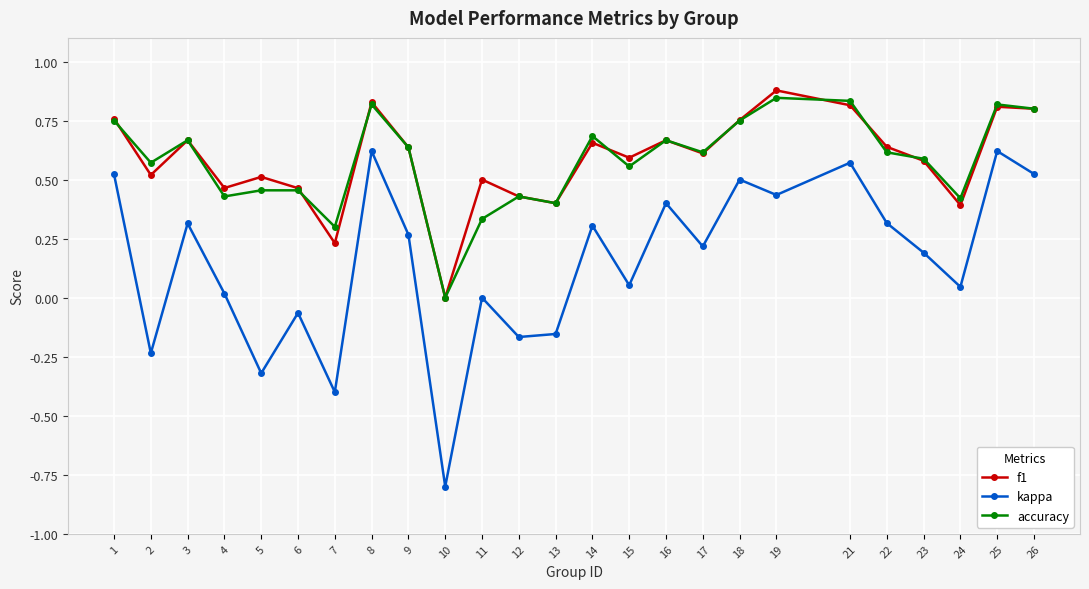

What are all the series names shown in the legend?

f1, kappa, accuracy